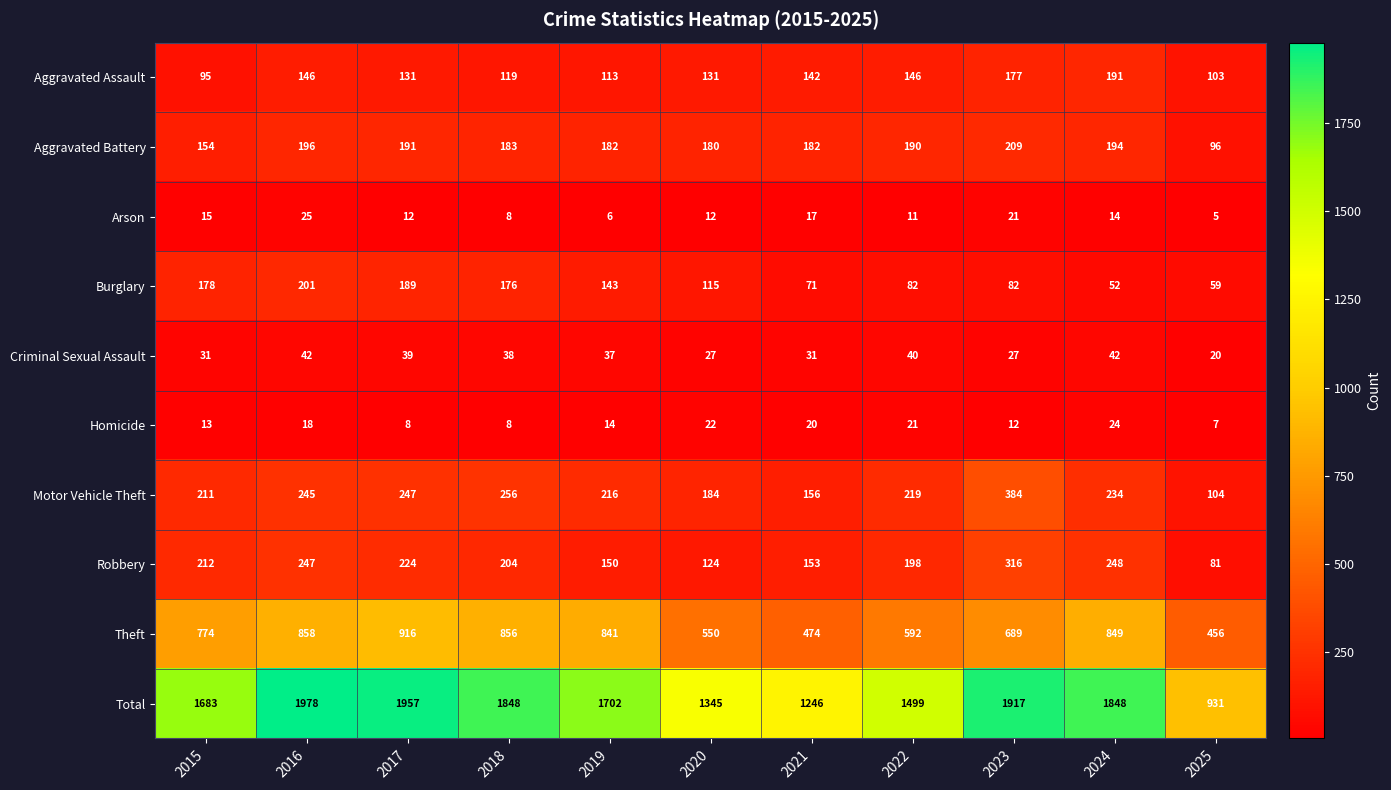

Where does the Criminal Sexual Assault series first go above 37?

2016